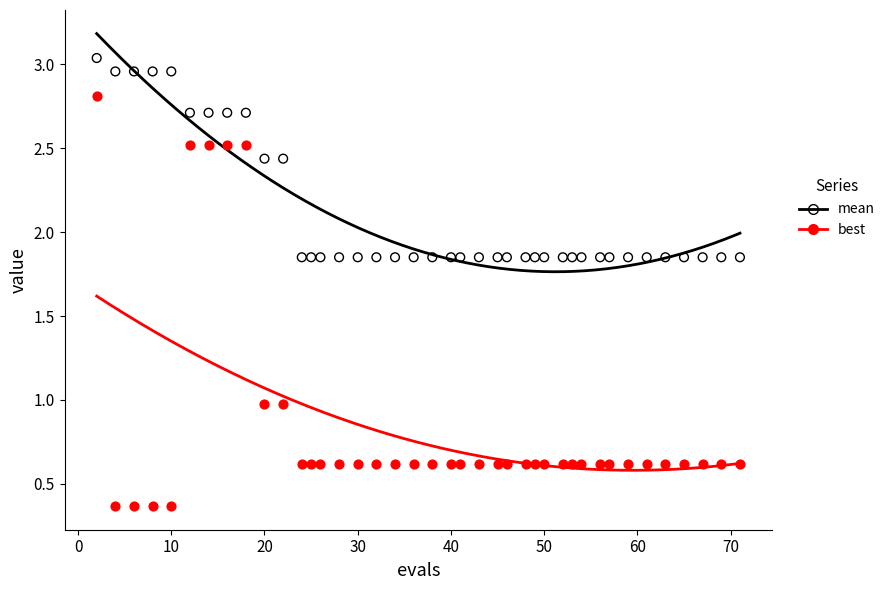

What are all the series names shown in the legend?

mean, best